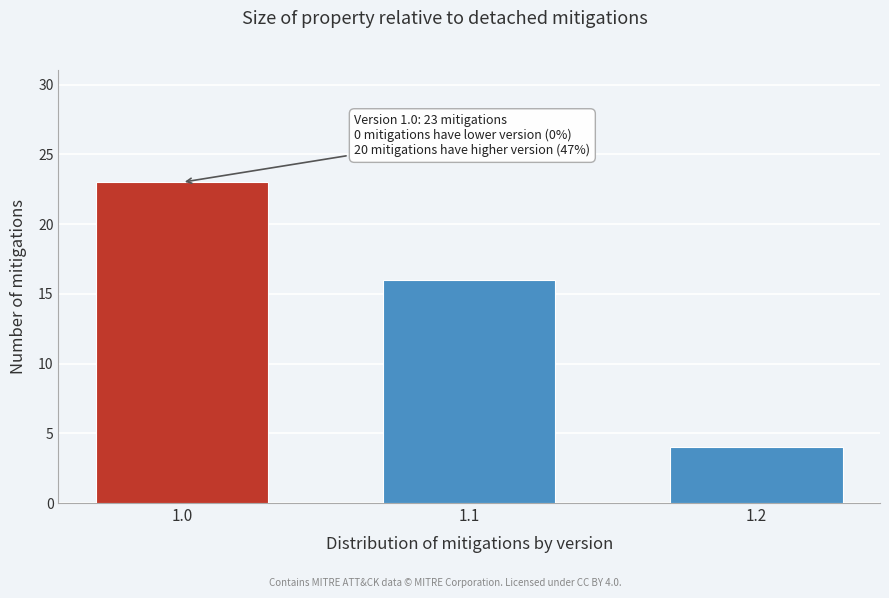

Reading left to right, what are all the values shown in this chart?

1.0=23	1.1=16	1.2=4